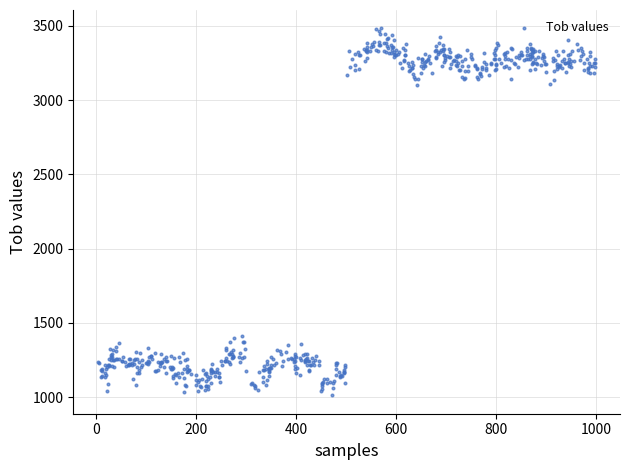

What is the range of Y values (max minus min)?

2469.1